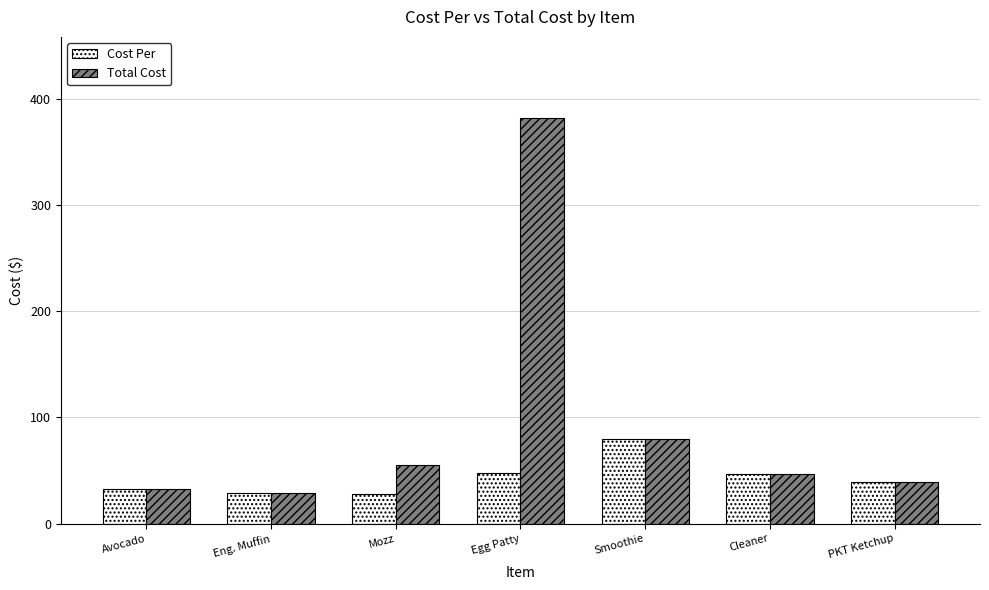

How many data points does each series have?

7